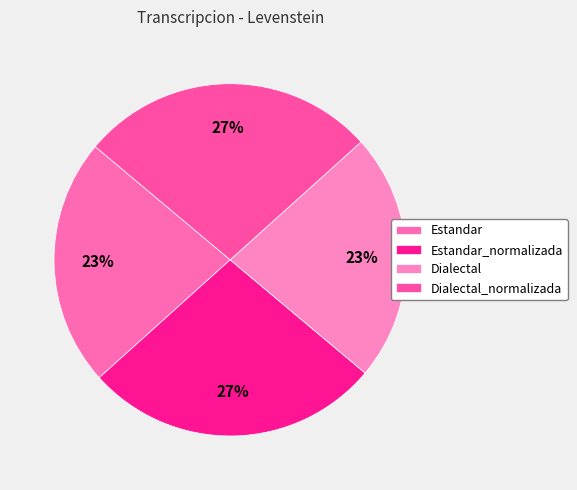

Do Dialectal_normalizada and Dialectal together represent more than half of the pie?

No